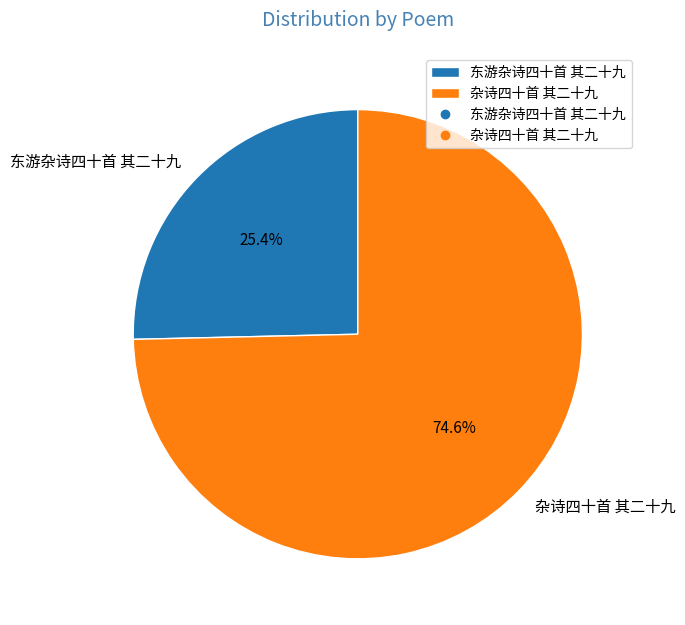

Count the number of slices in the pie.

2